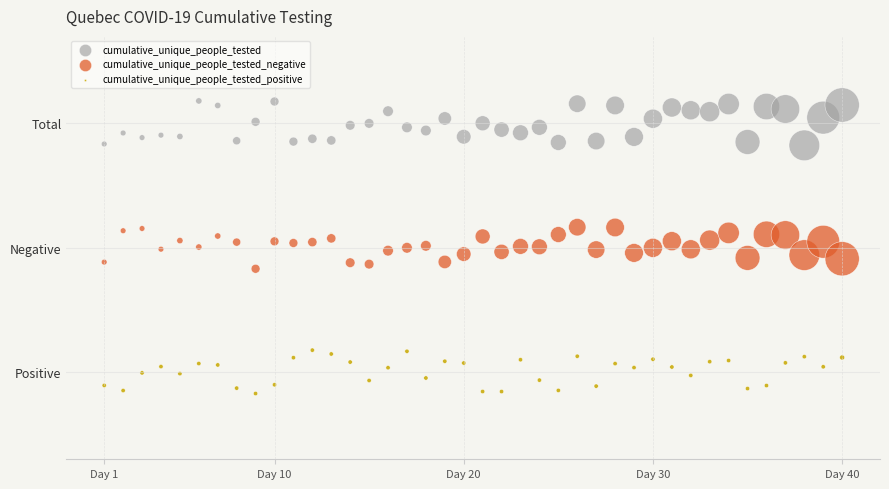

Which series reaches the minimum Y coordinate?

cumulative_unique_people_tested_positive